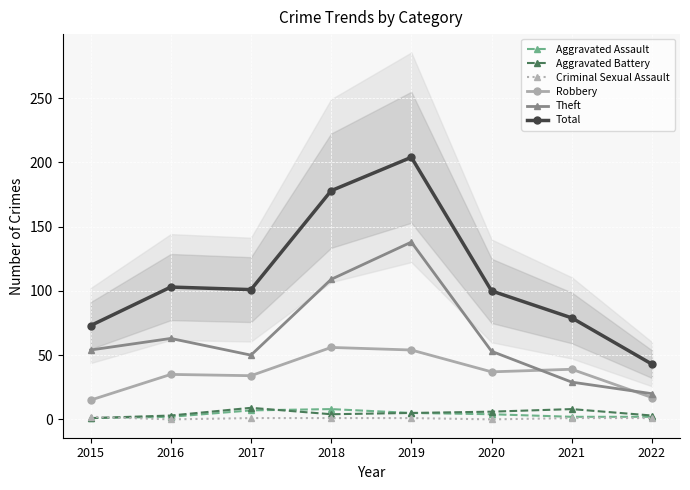

Which has a higher value, 2021 or 2018?

2018